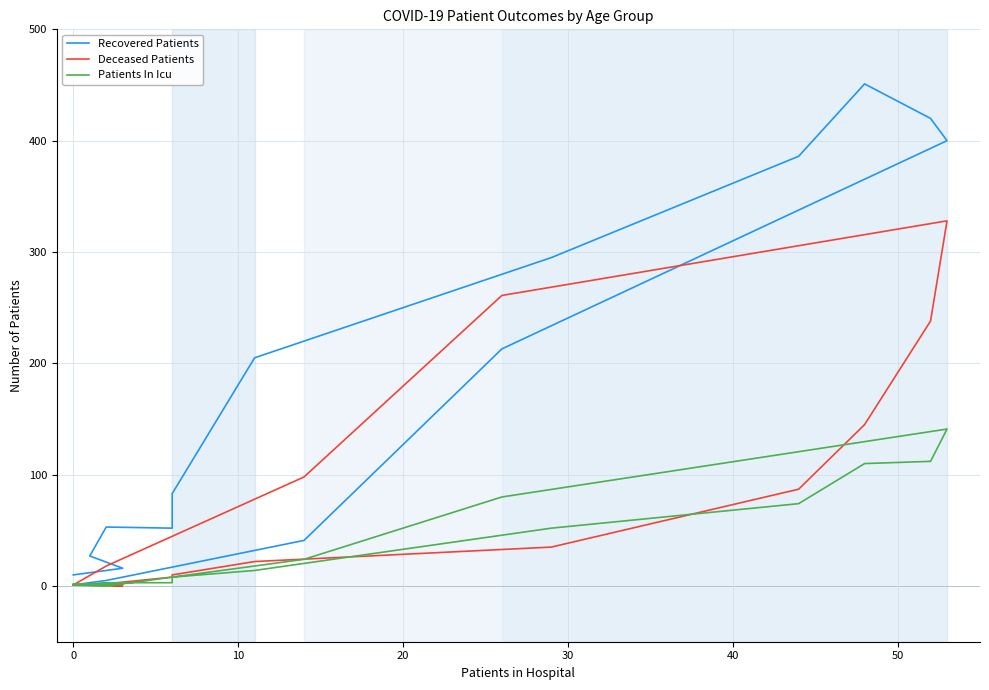

Between which two adjacent categories do Deceased Patients and Patients In Icu first intersect?

20 and 30